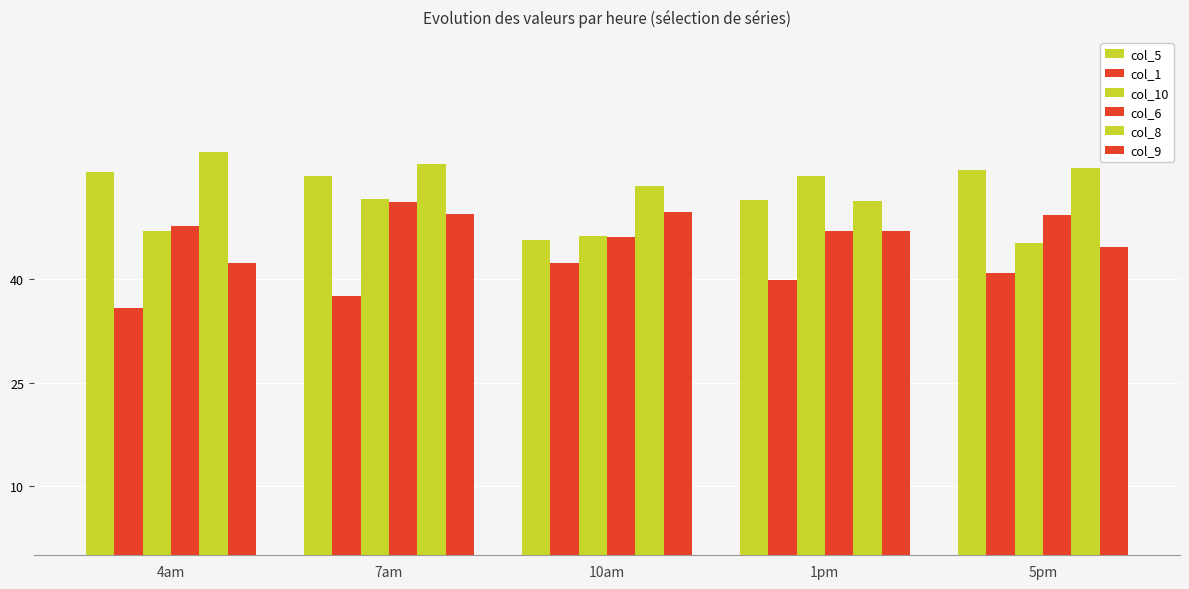

What is the value of the col_1 bar at the 5th from the left?

40.9